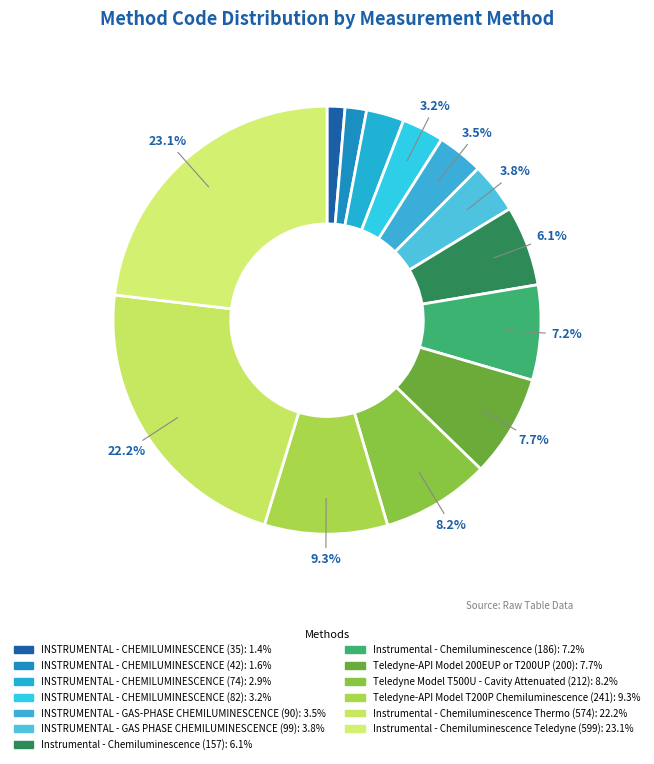

The INSTRUMENTAL - CHEMILUMINESCENCE (35) slice represents 1% of the pie. True or false?

True